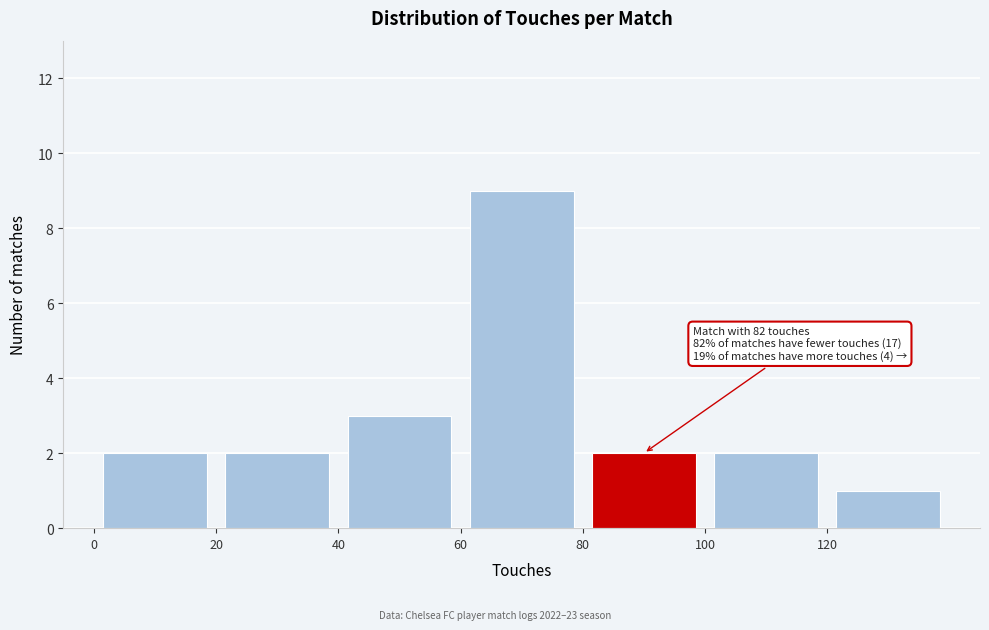

Which range on the x-axis has the tallest bar?

60 to 80